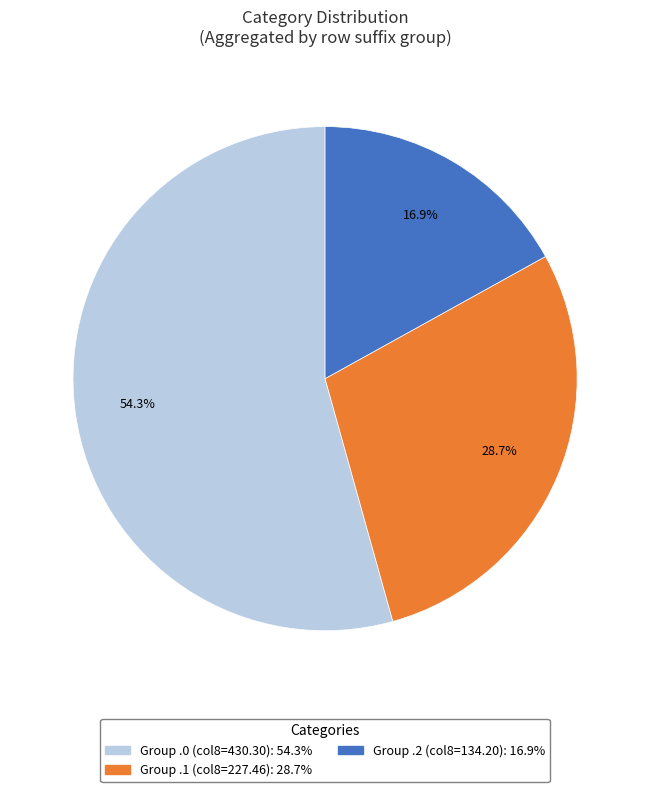

To the nearest percent, what is the difference between the largest and smallest slice percentages?

37%